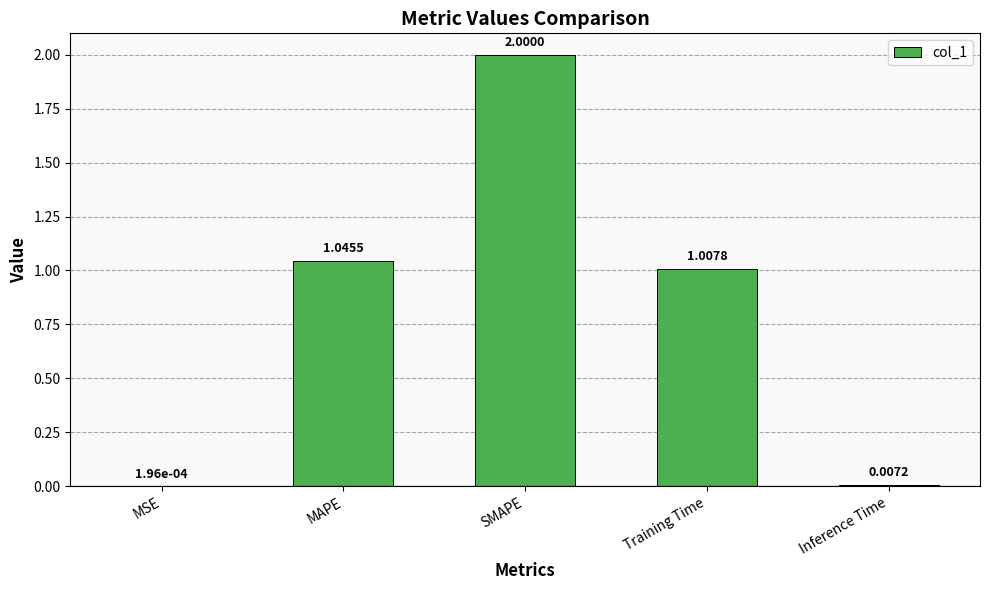

Which category has the highest value across all series?

SMAPE